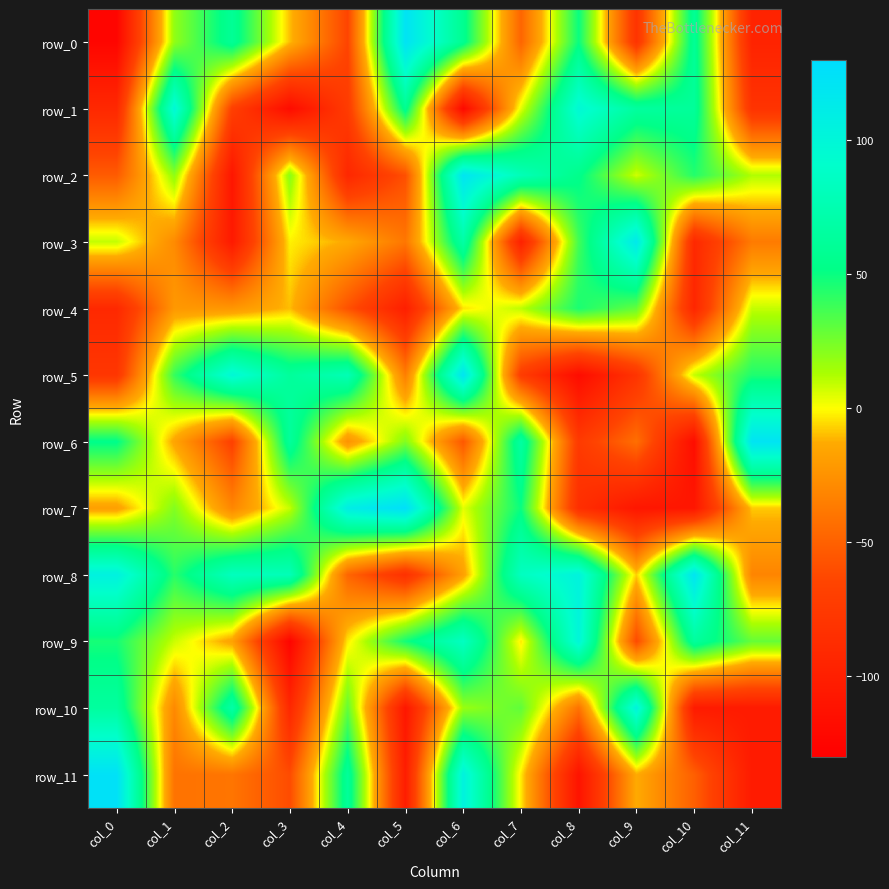

Where does the row_3 series first go above -14?

col_0